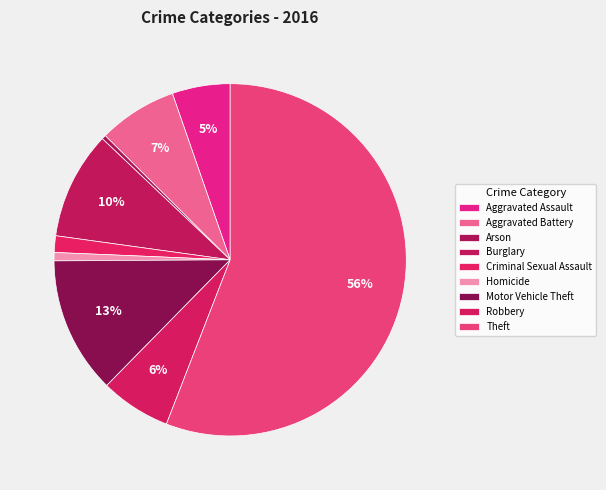

How many slices are in this pie chart?

9